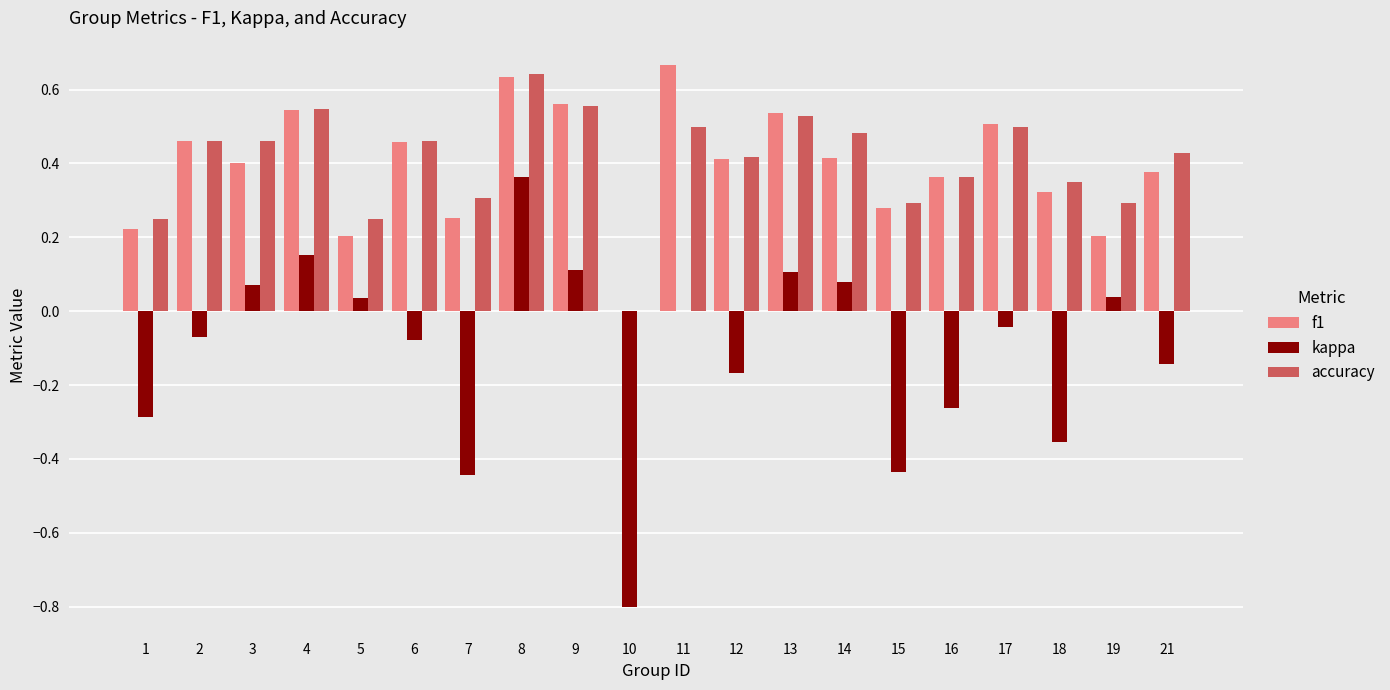

The value of accuracy at 10 is 0.0. True or false?

True